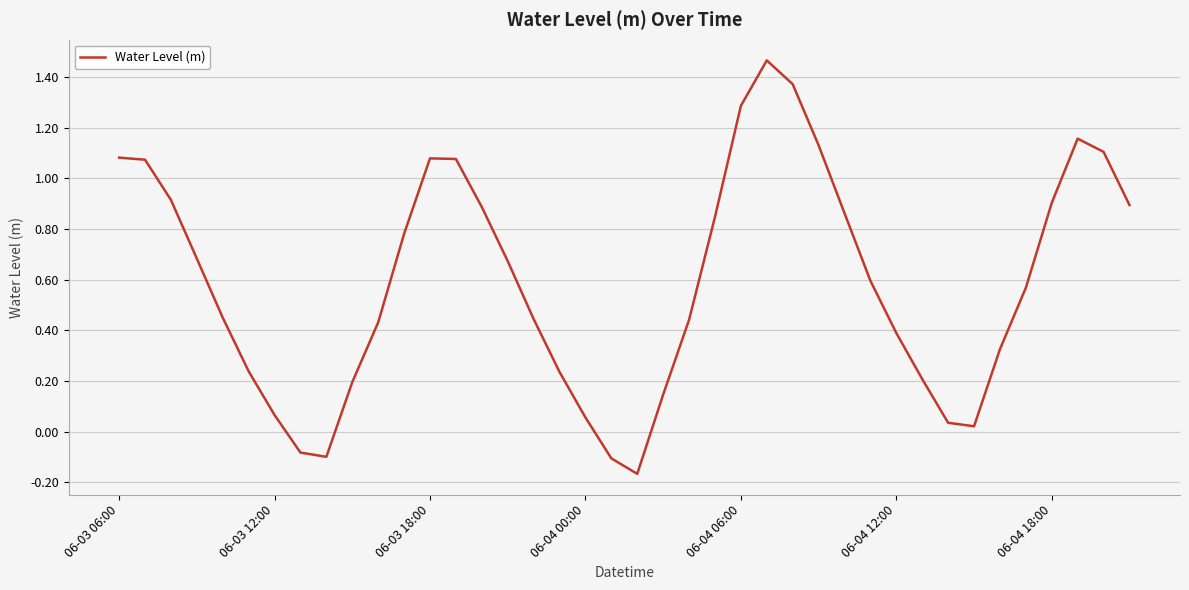

What is the difference between the maximum and minimum values?

1.6